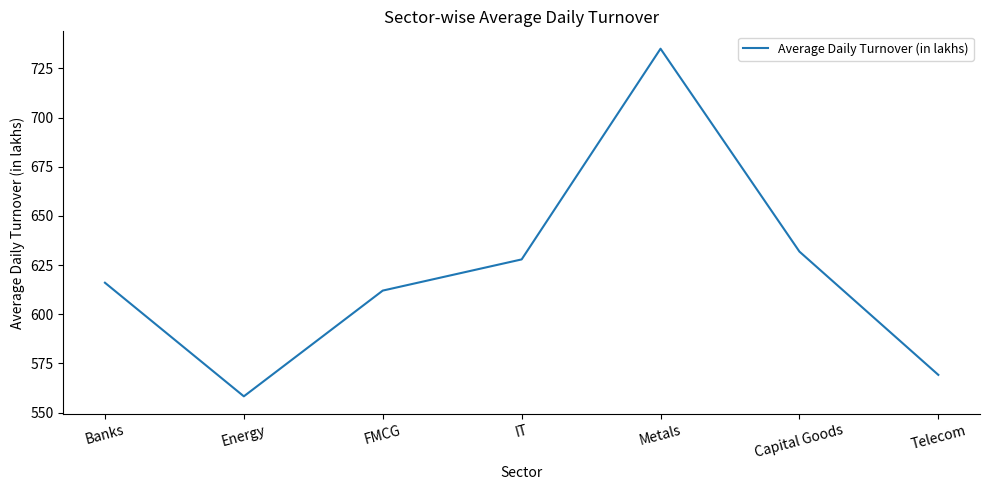

What is the ratio of the value at Telecom to the value at Capital Goods?

0.9